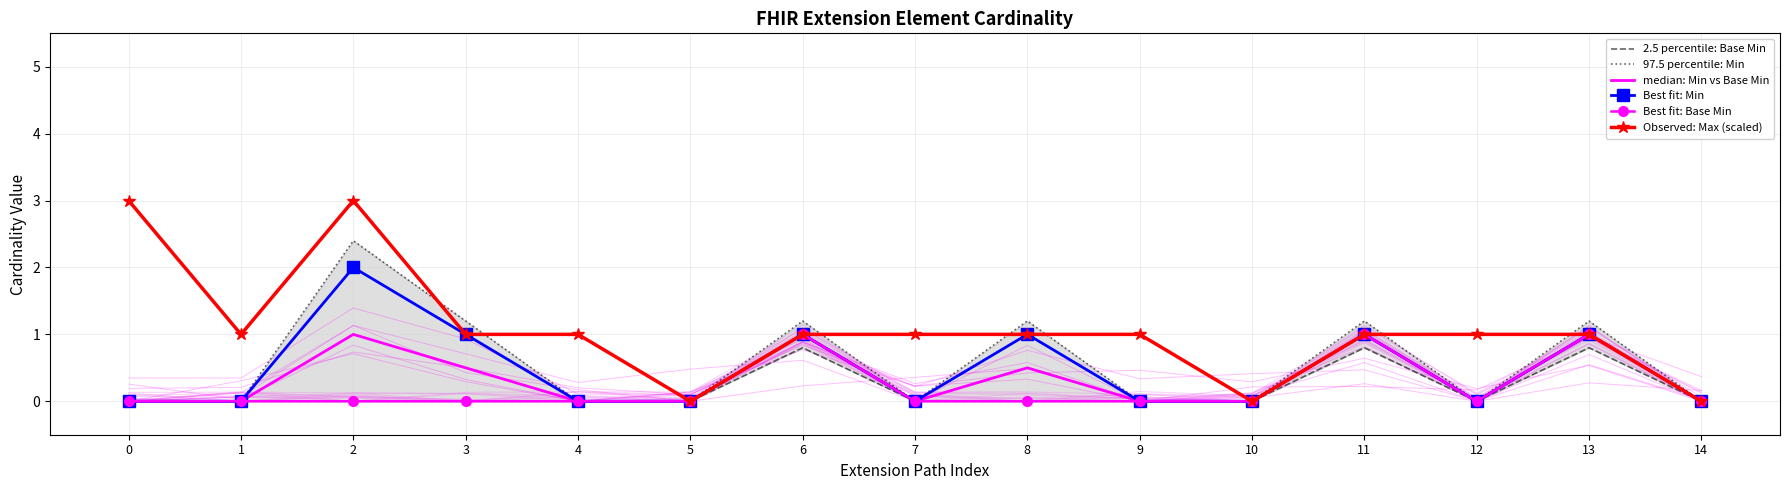

True or false: median: Min vs Base Min has more than 2 points higher than both neighbors.

True